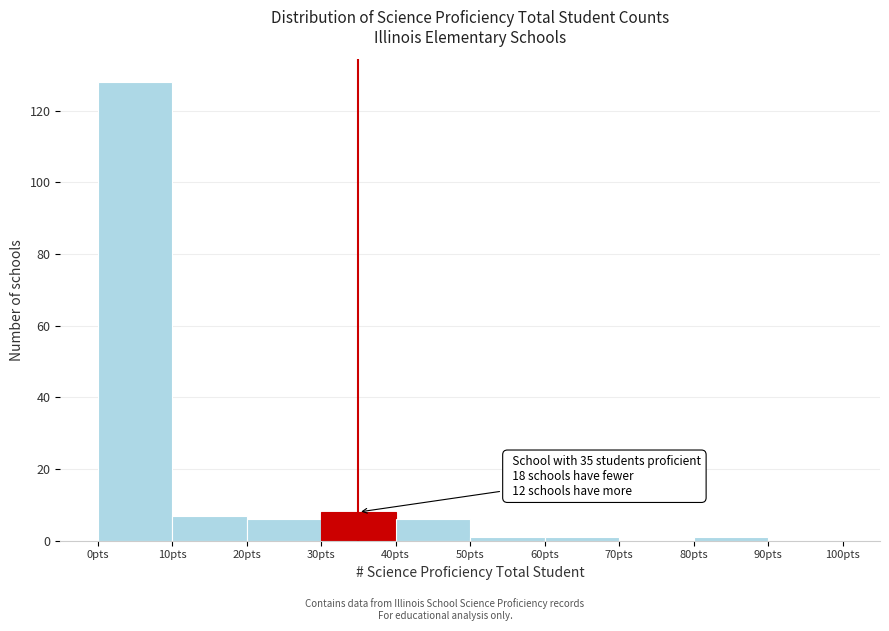

Which range on the x-axis has the tallest bar?

0 to 10